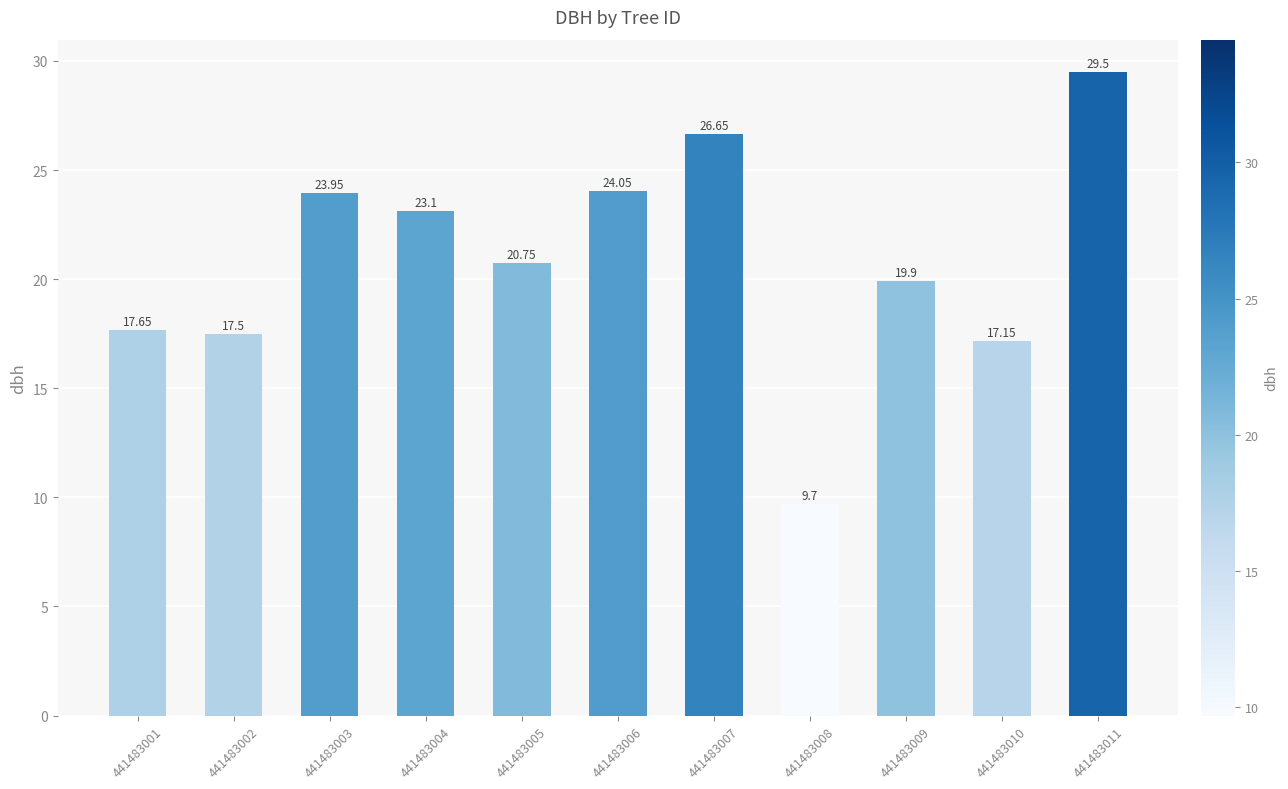

What is the smallest value displayed?

9.7